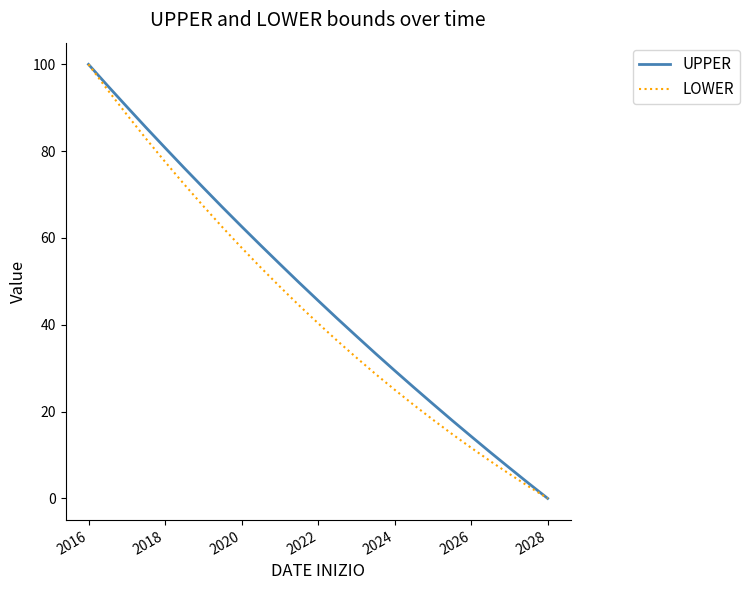

What is the greatest value displayed?

100.0